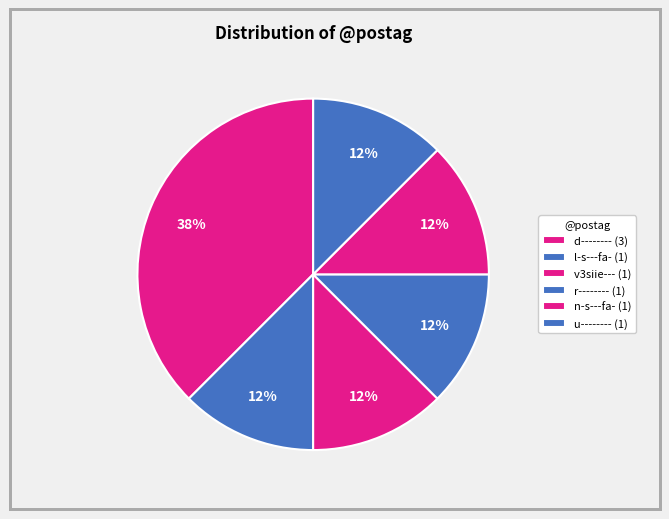

Count the number of slices in the pie.

6